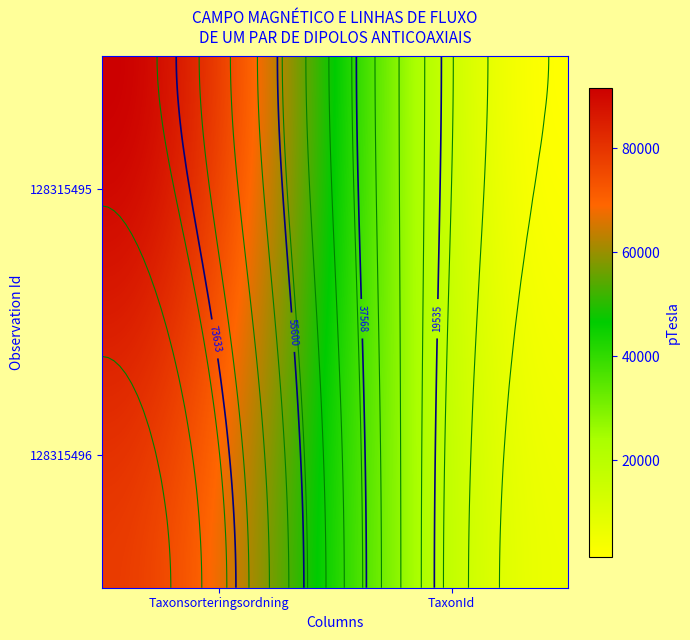

List the series in order of their overall mean, lowest first.

128315495, 128315496